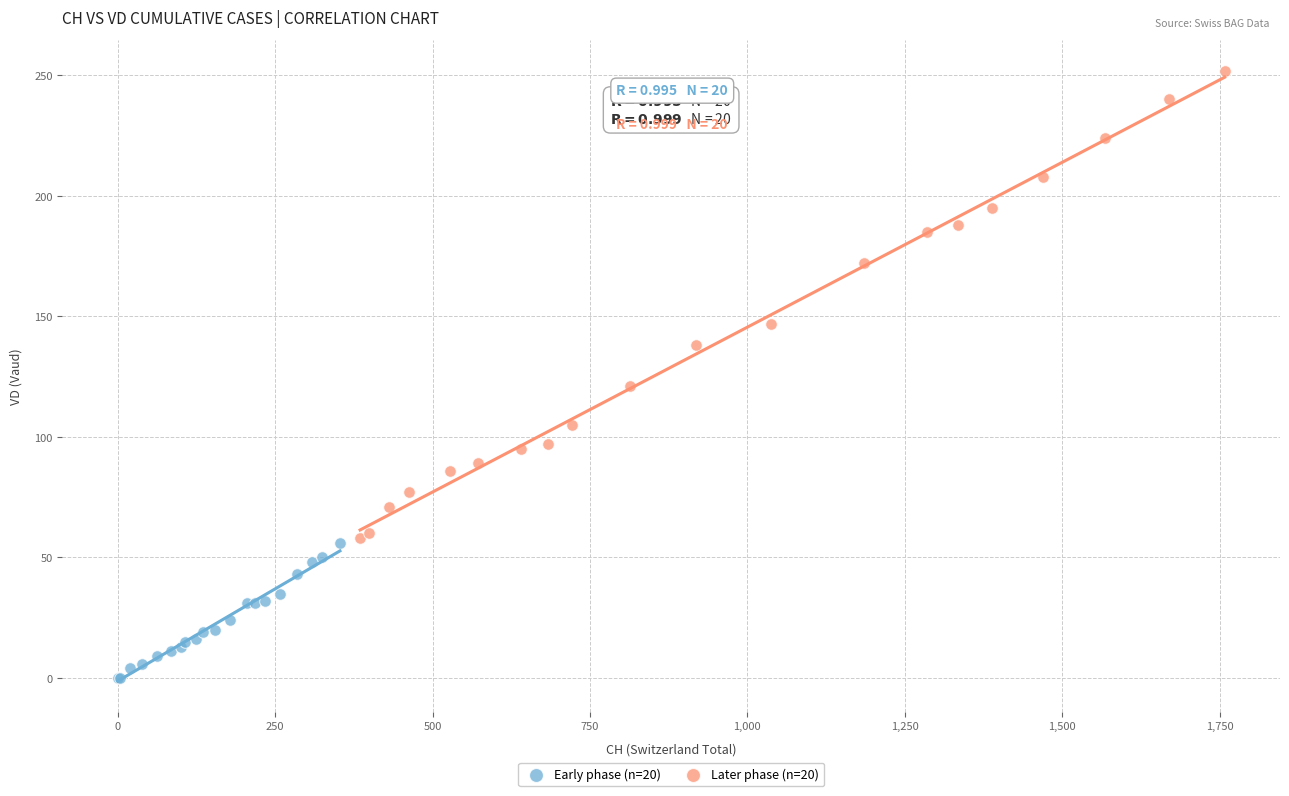

Which series reaches the minimum Y coordinate?

Early phase (n=20)